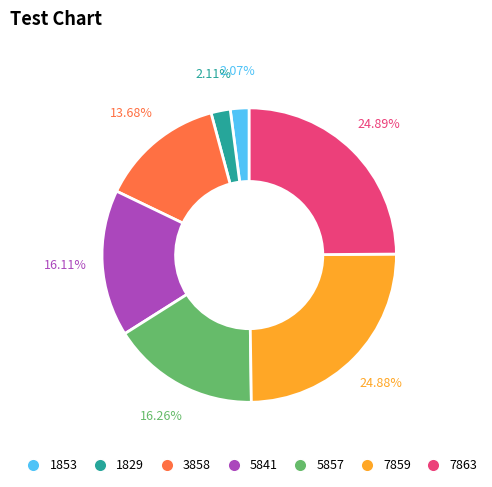

Is 3858 the majority of the pie?

No